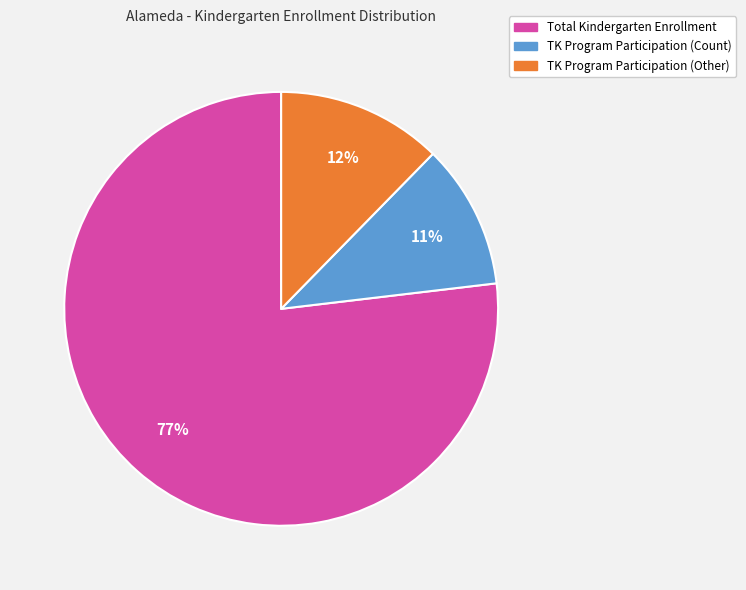

Rank the categories by value from highest to lowest.

Total Kindergarten Enrollment, TK Program Participation (Other), TK Program Participation (Count)